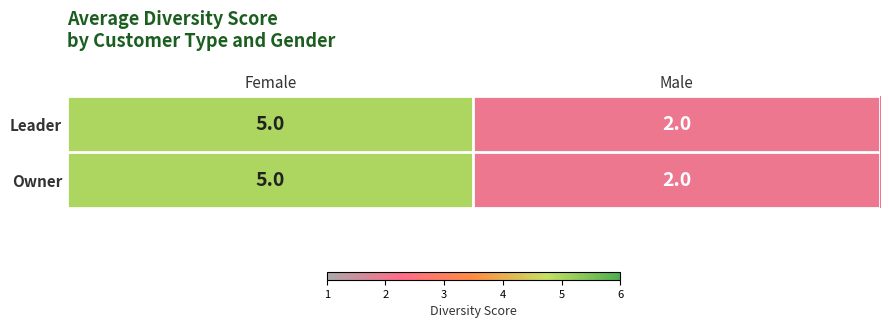

Read the Leader value at Female.

5